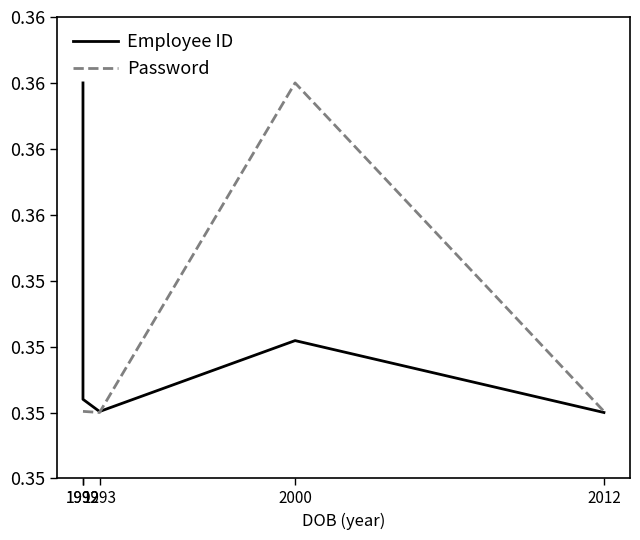

At 2012, list the series in order from largest to smallest.

Password, Employee ID